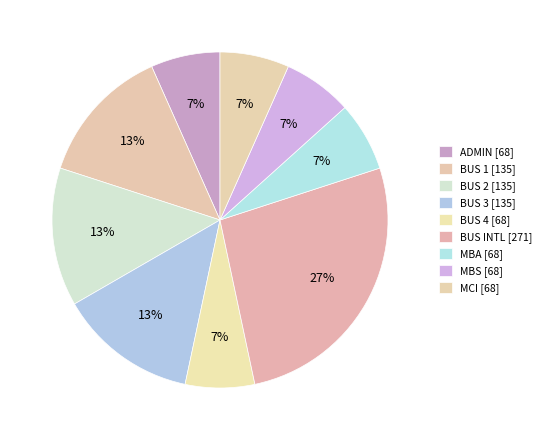

Which category has the biggest portion of the pie?

BUS INTL